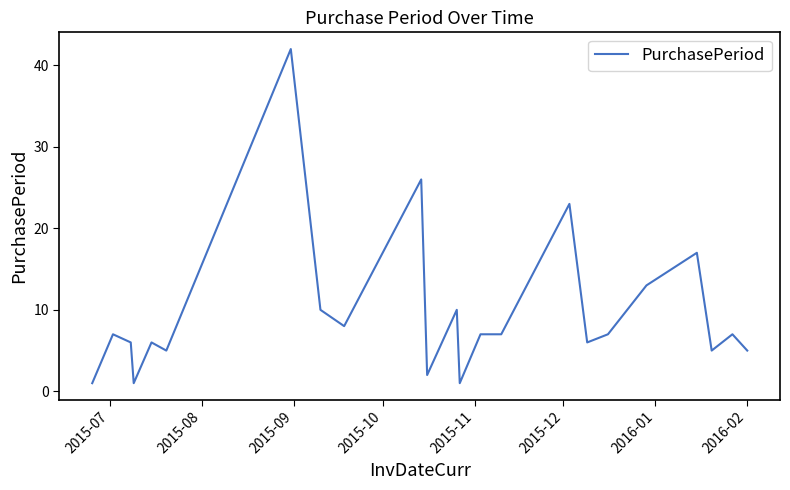

What is the greatest value displayed?

42